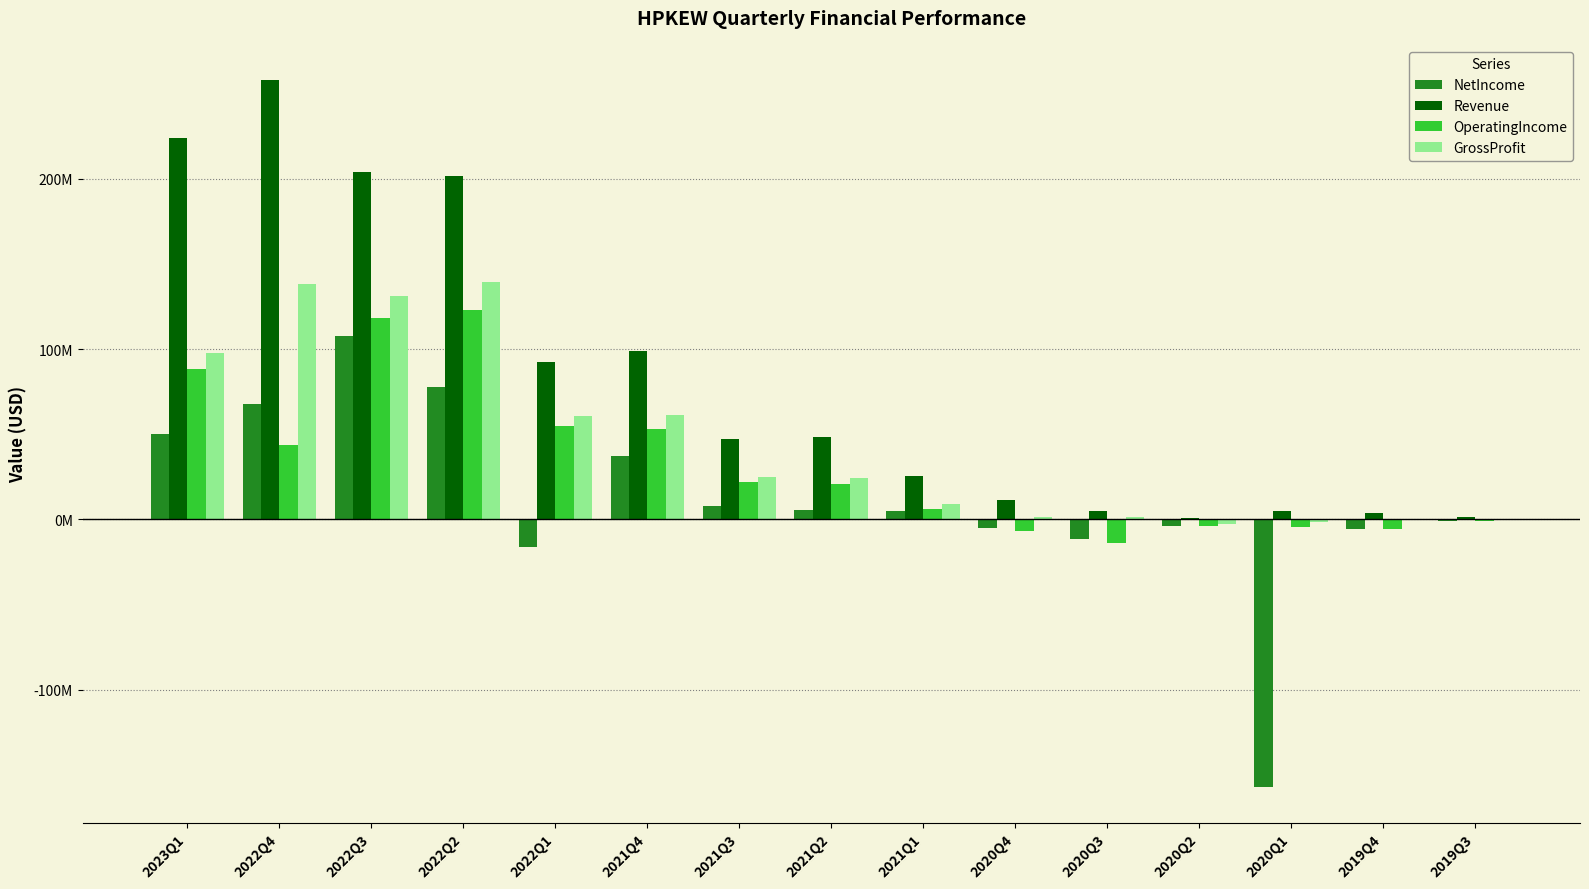

What position from the right is 2022Q3?

13